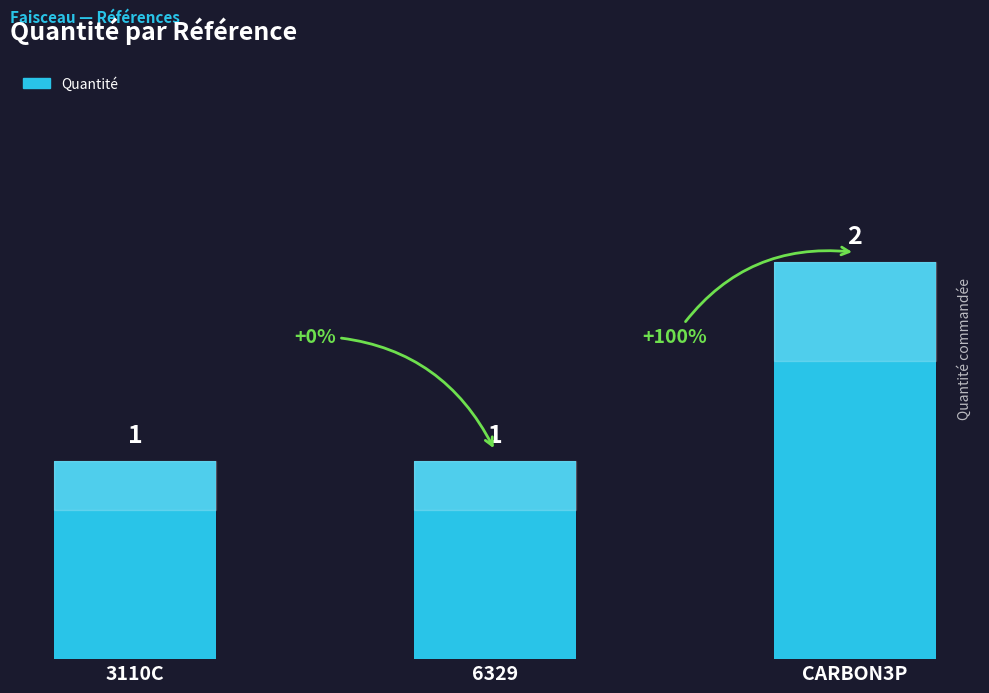

True or false: the data shows 1 at 6329.

True